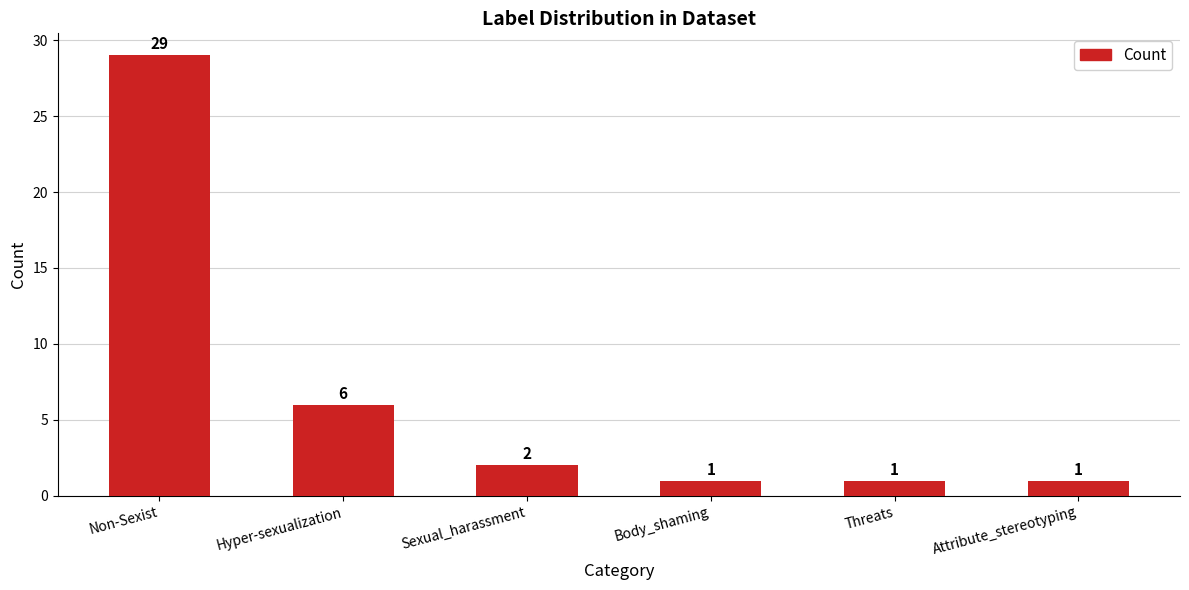

What is the change in value from Hyper-sexualization to Body_shaming?

-5